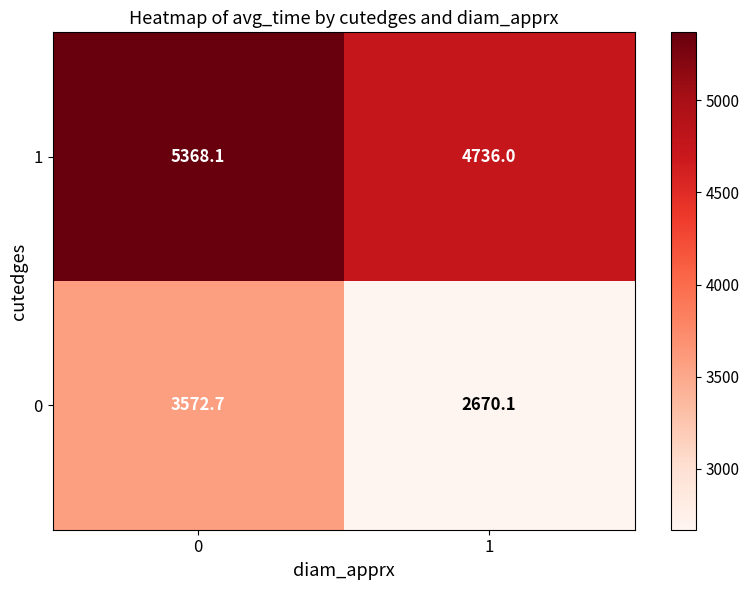

What is the difference between the 1 values at 0 and 1?

632.1